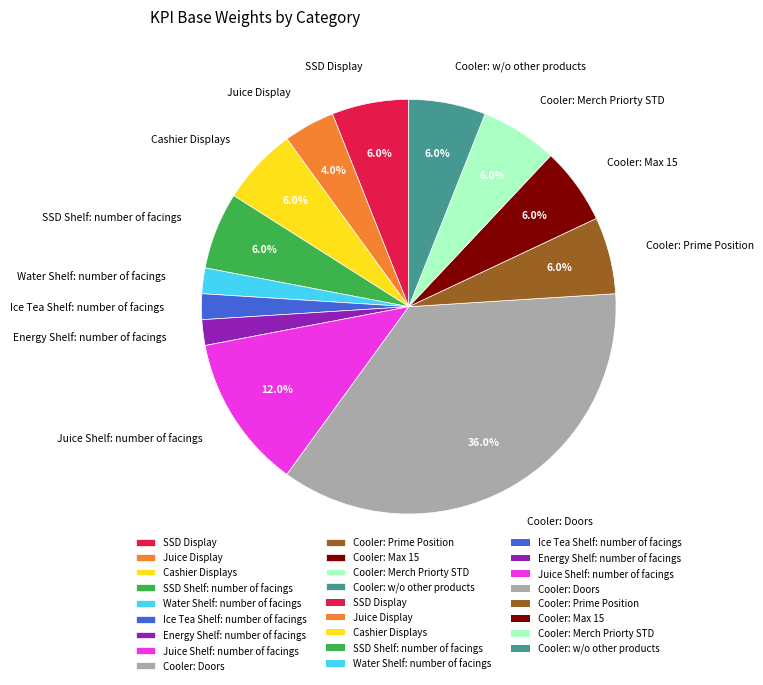

Combined, what portion of the pie is Cashier Displays and Cooler: Merch Priorty STD?

12.0%